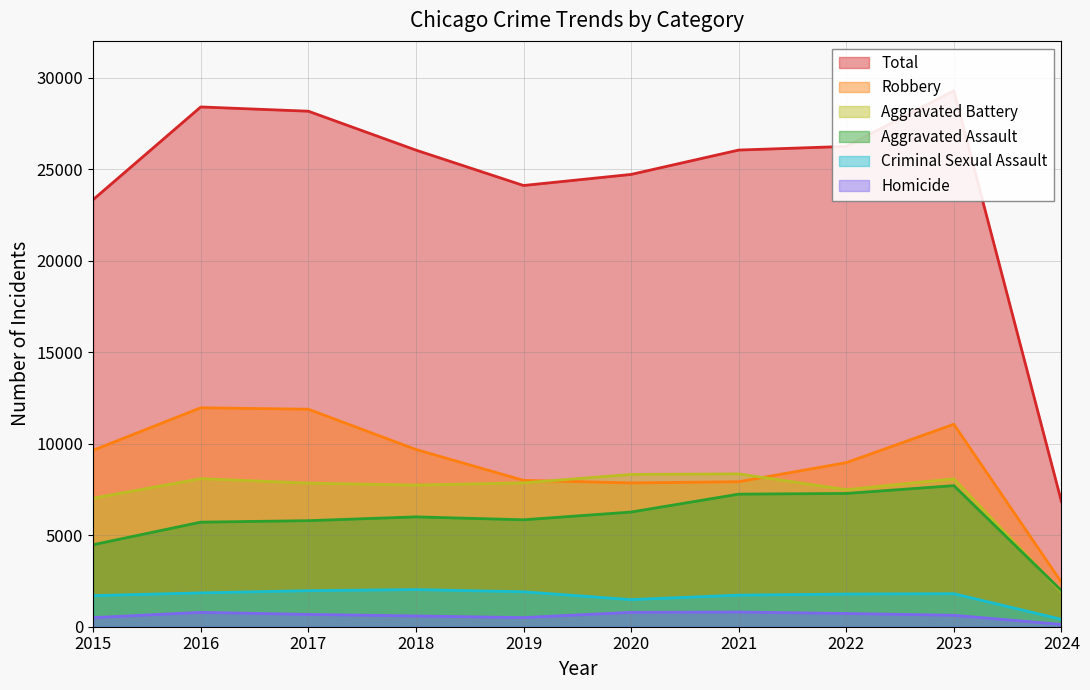

True or false: Homicide and Criminal Sexual Assault intersect in this chart.

False